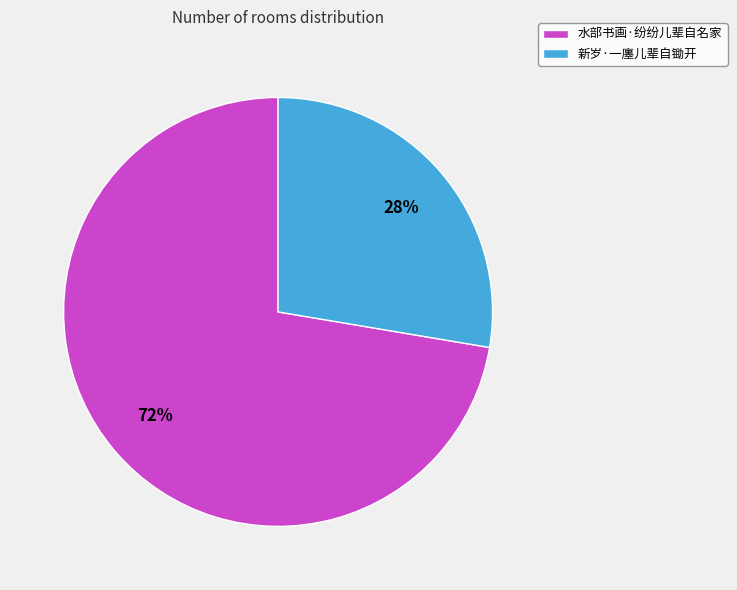

Between 新岁·一廛儿辈自锄开 and 水部书画·纷纷儿辈自名家, which is larger?

水部书画·纷纷儿辈自名家